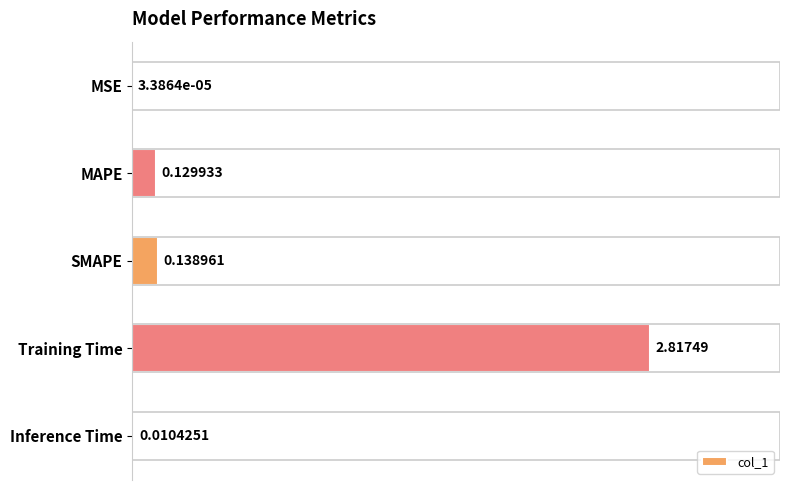

Which has a higher value, SMAPE or MAPE?

SMAPE